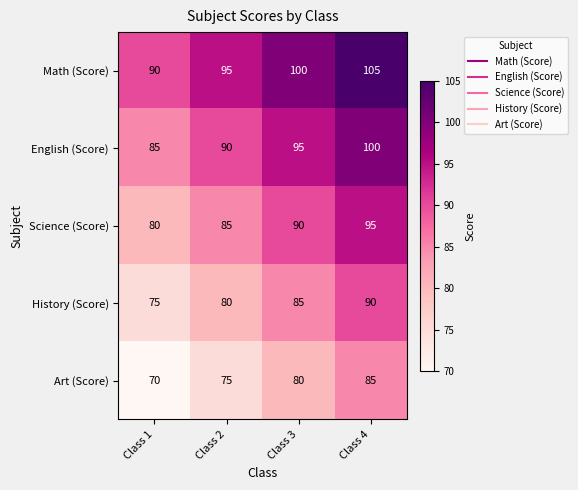

What is the smallest value displayed?

70